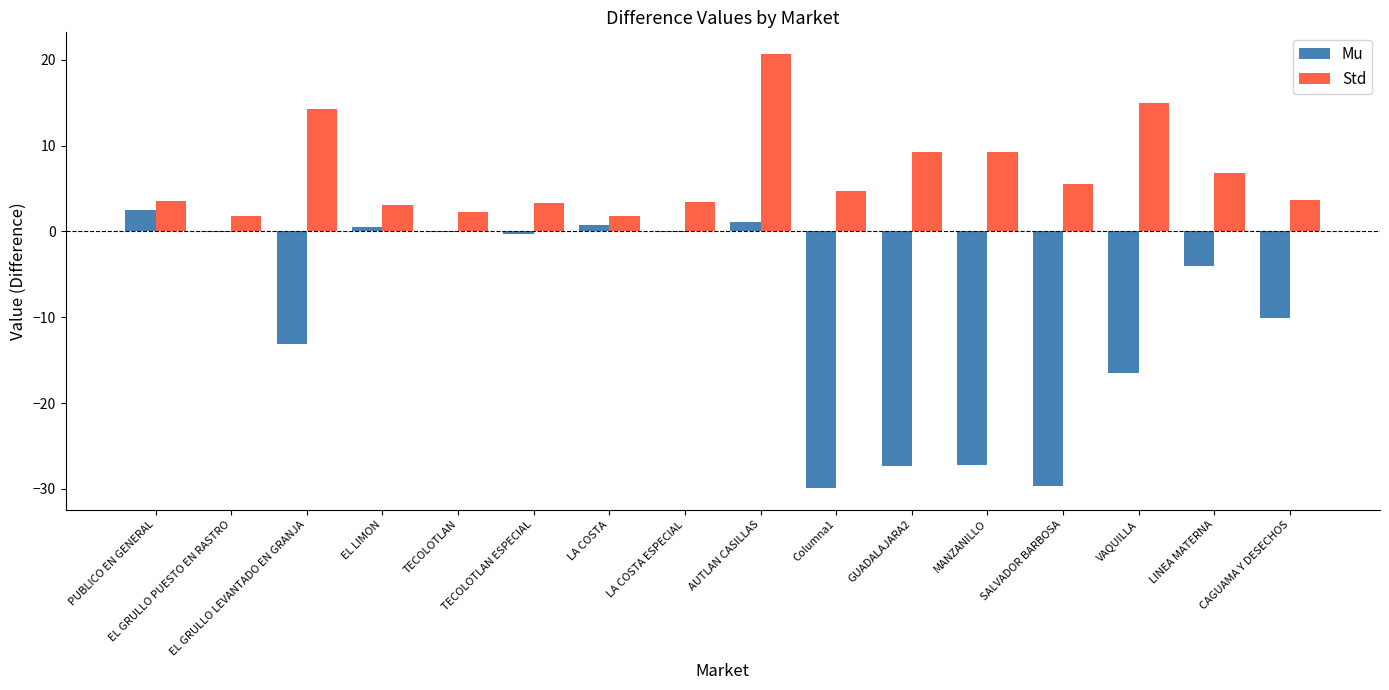

What is the sum of all Mu values?

-153.3